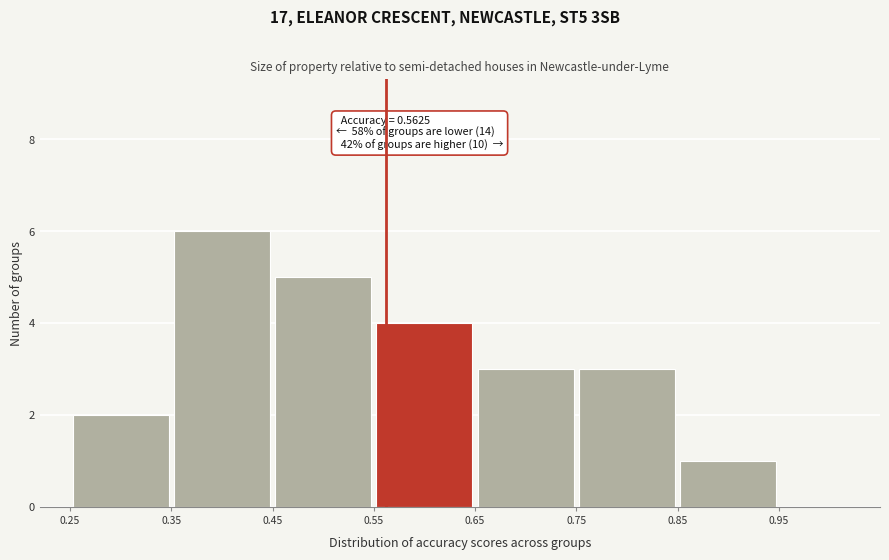

Which range on the x-axis has the tallest bar?

0.35 to 0.45